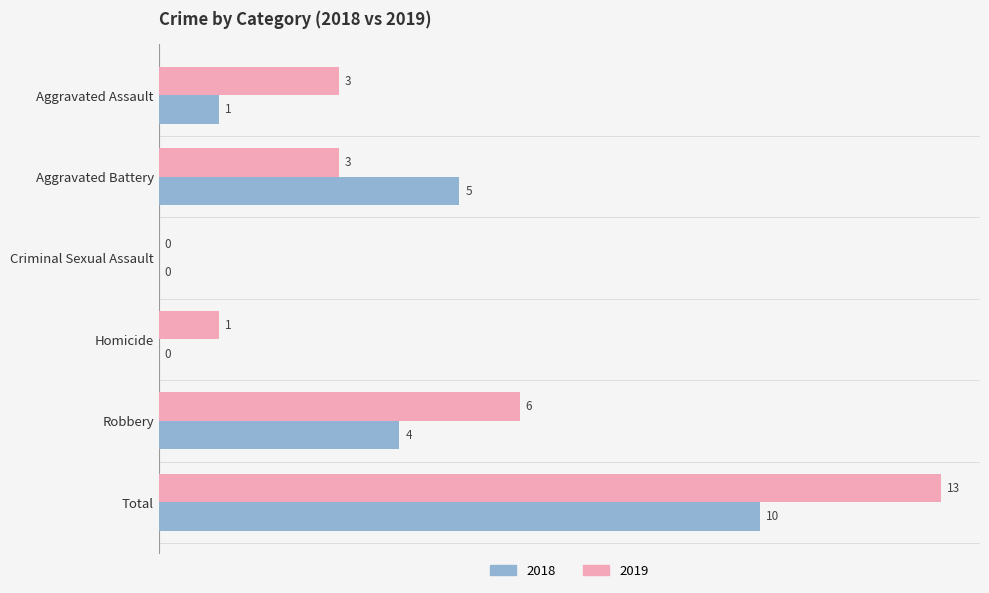

The value of 2019 at Robbery is 6. True or false?

True